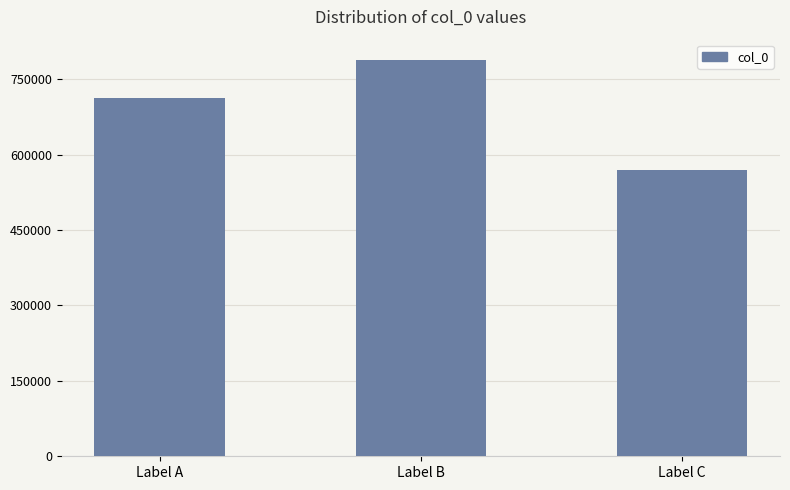

Is it true that the value at Label A is 430051?

False